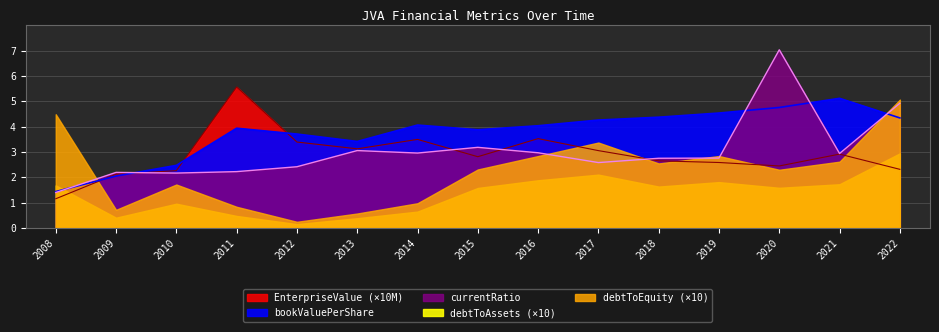

What is the difference between the maximum and second lowest values in the EnterpriseValue series?

3.4